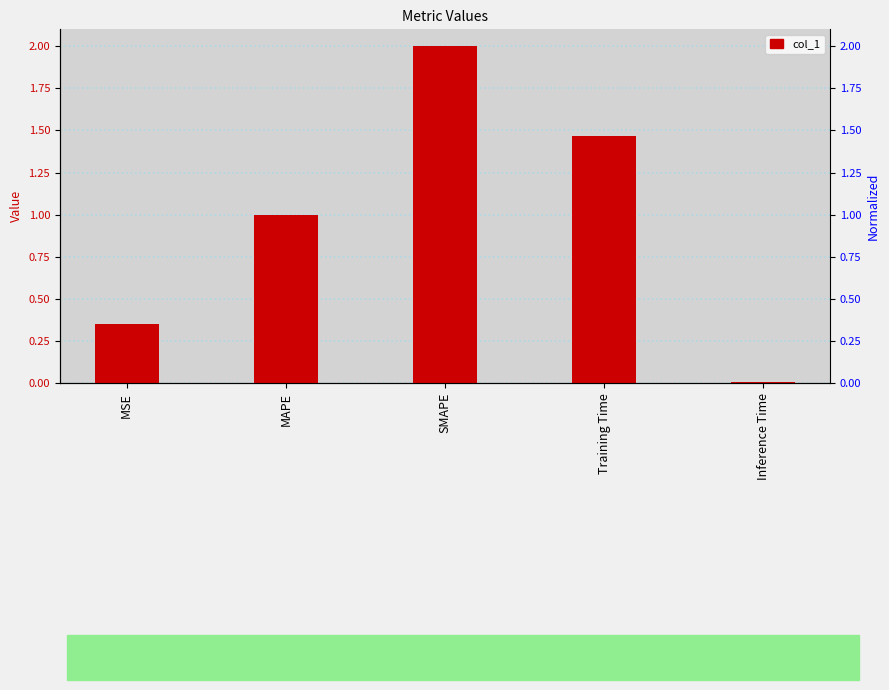

What is the label of the 2nd bar from the left?

MAPE